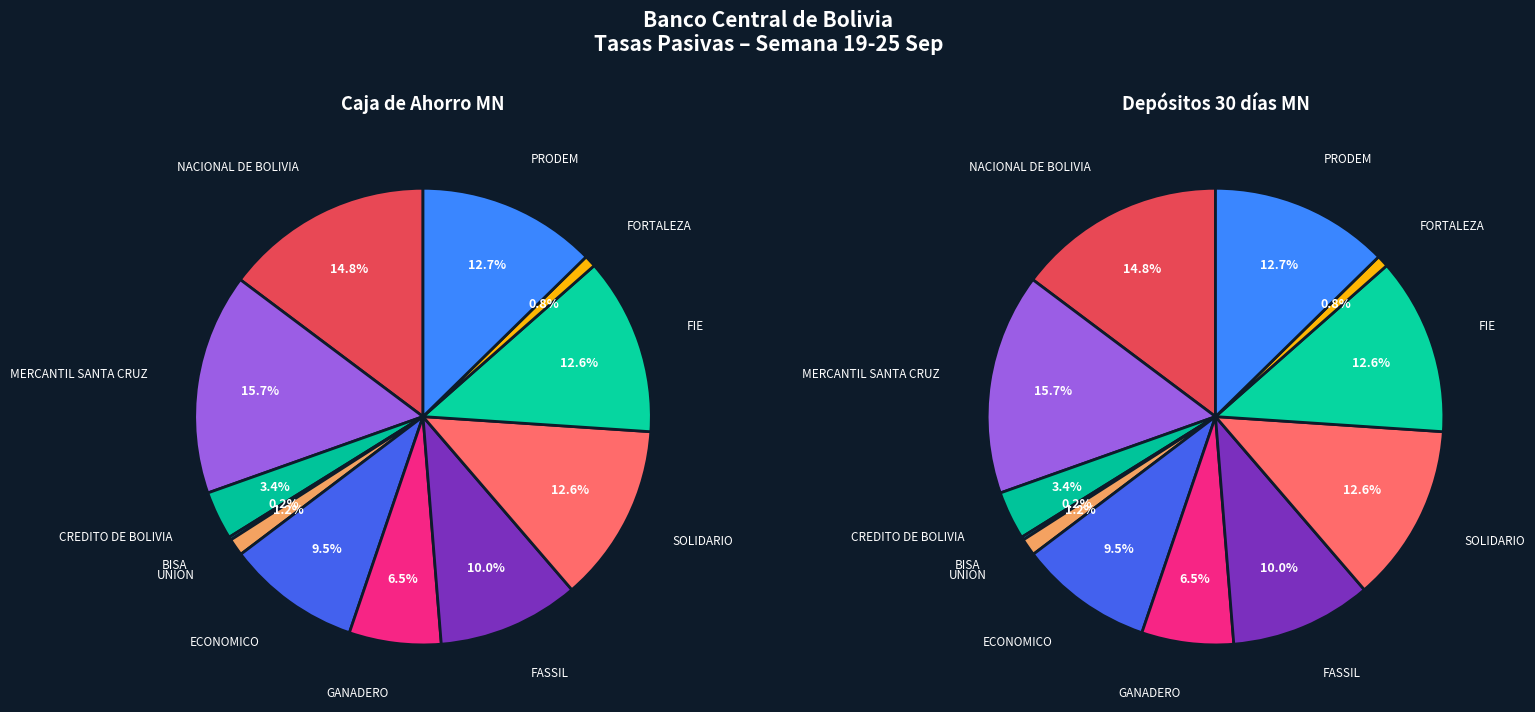

Does FIE account for over 50% of the chart?

No